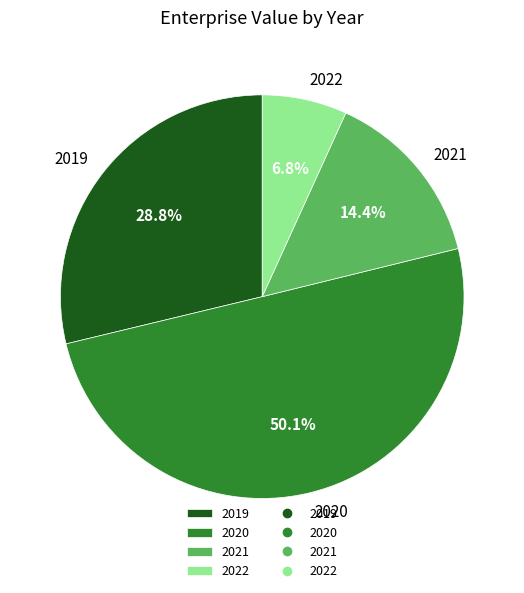

Is 2019 the majority of the pie?

No